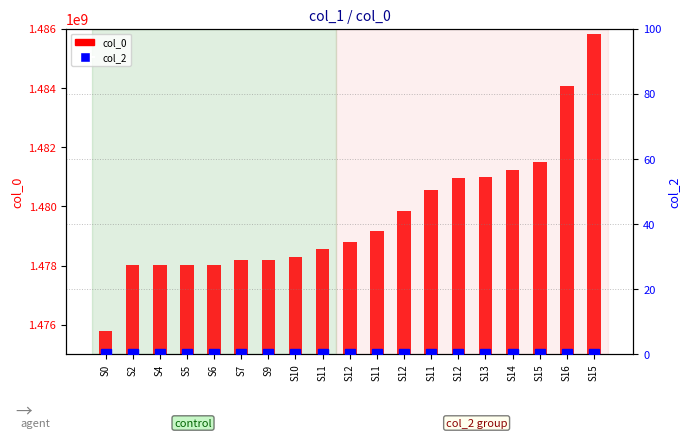

What is the spread (max minus min) of values at S13?

1480975681